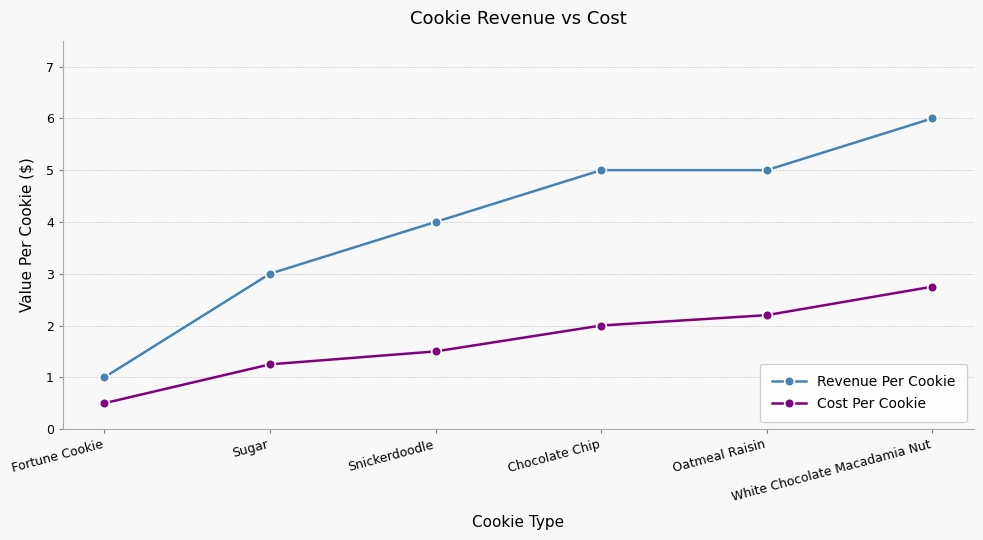

True or false: Revenue Per Cookie has a value of 4.0 at Snickerdoodle.

True